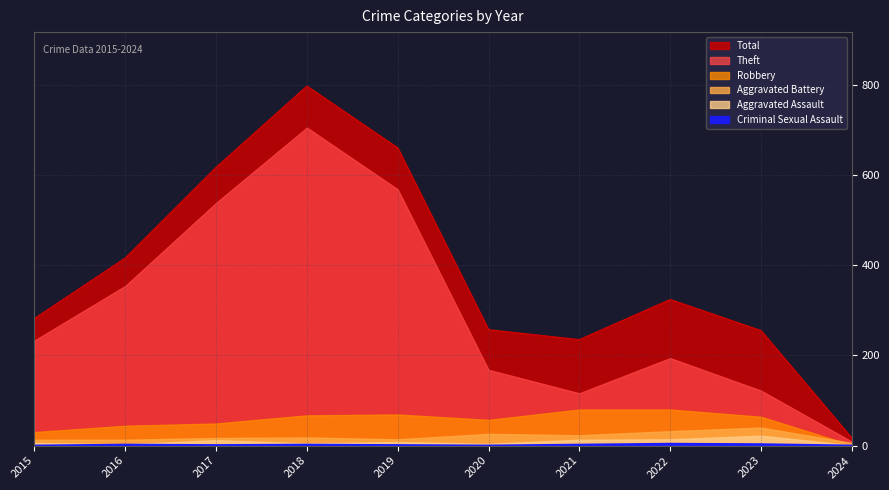

Is it true that Criminal Sexual Assault equals 4 at 2023?

False